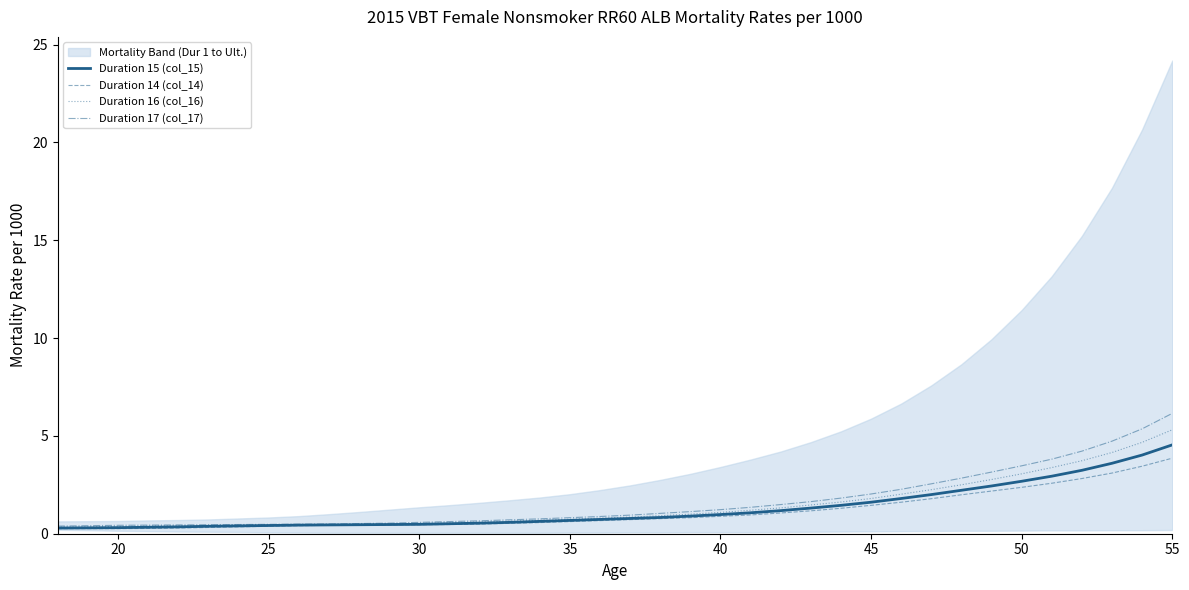

How many lines are shown in the chart?

4